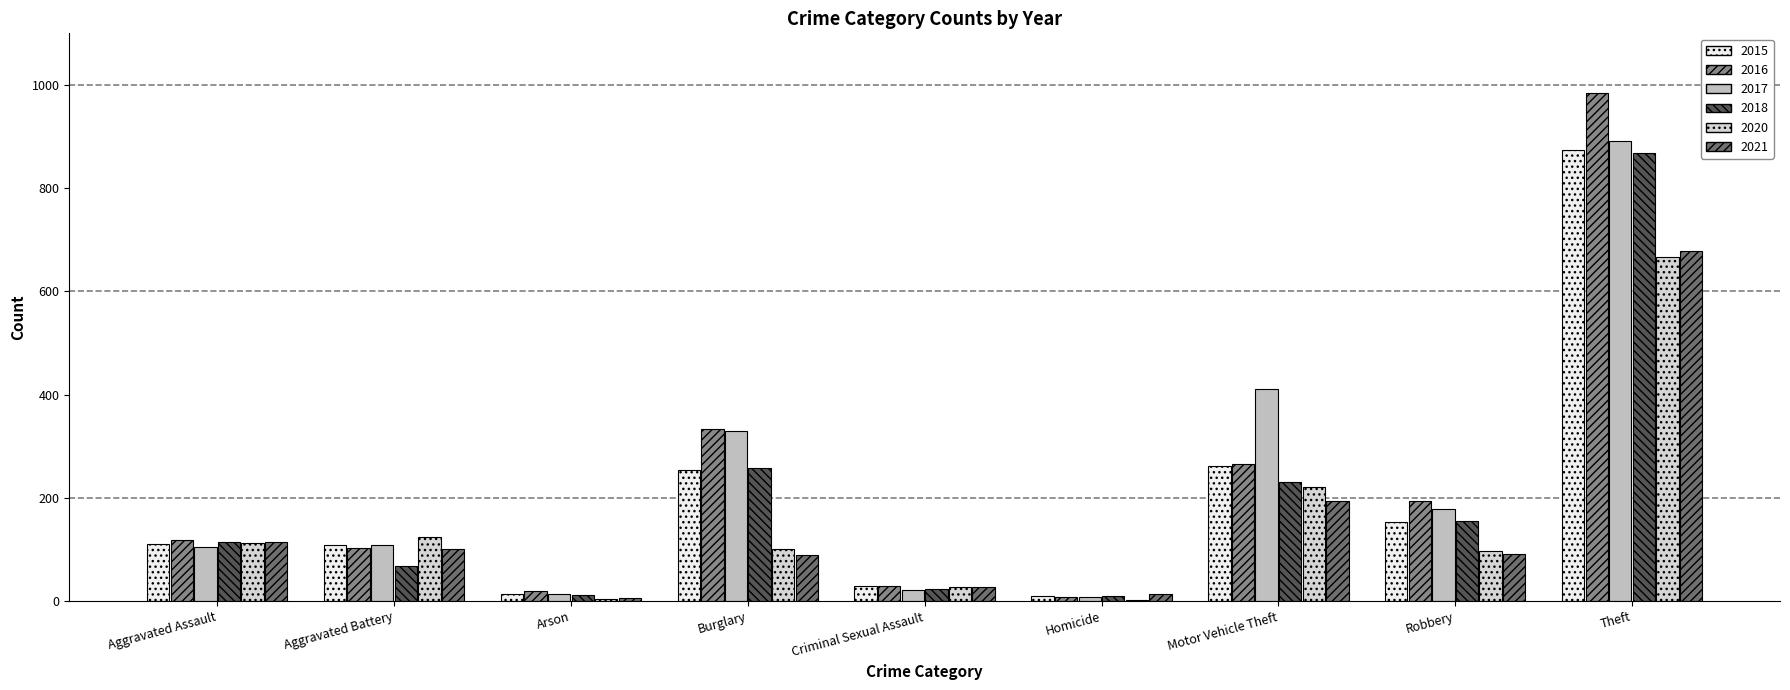

List the labels in order of 2016 value, largest first.

Theft, Burglary, Motor Vehicle Theft, Robbery, Aggravated Assault, Aggravated Battery, Criminal Sexual Assault, Arson, Homicide